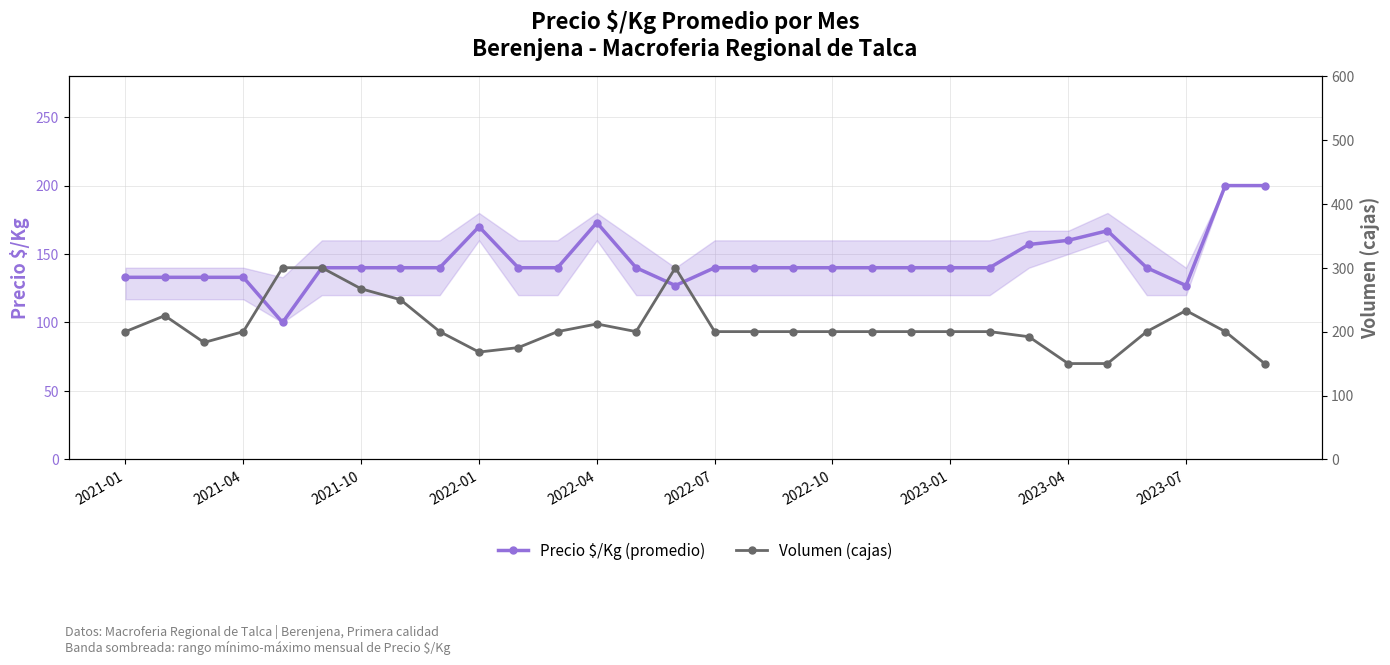

In Precio $/Kg (promedio), how many points are lower than both neighbors (excluding endpoints)?

3